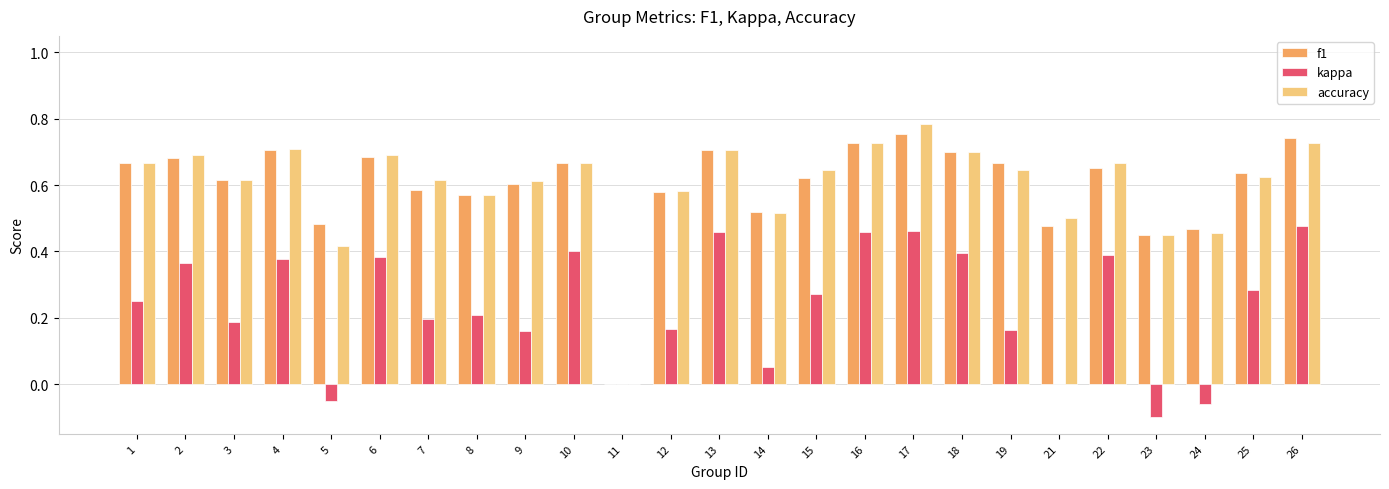

What is the sum of all kappa values?

5.9